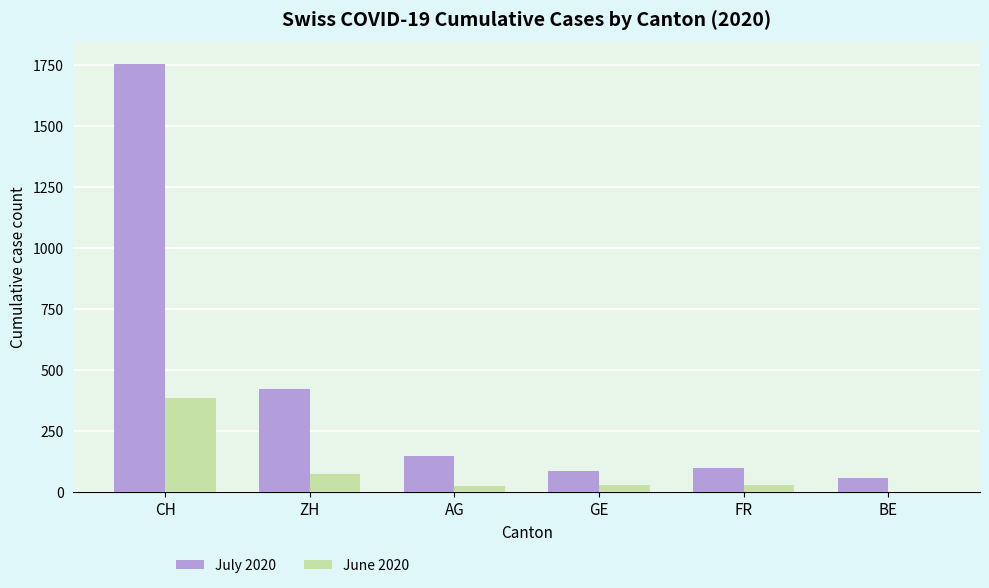

Where does the July 2020 series first go above 147?

CH